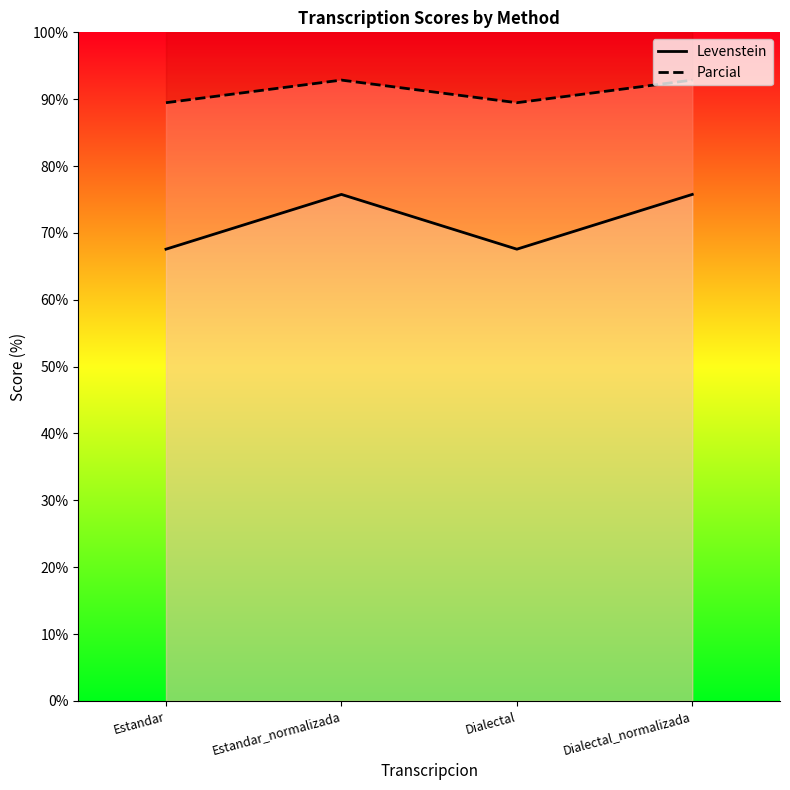

Which label corresponds to the largest value in the chart?

Estandar_normalizada